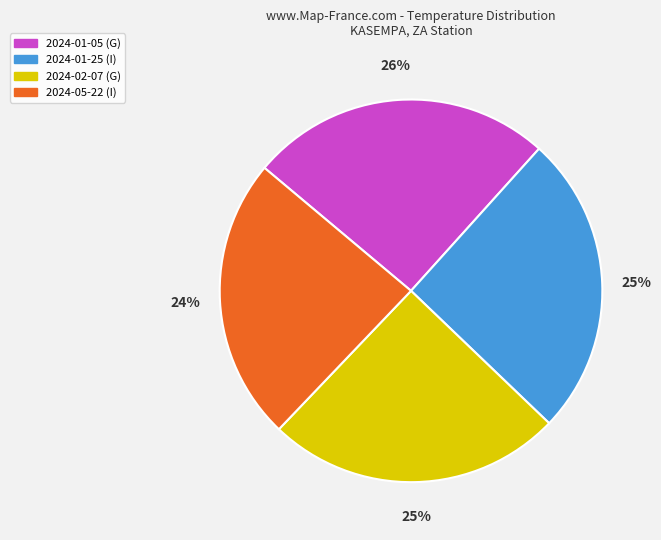

Which category has the smallest portion of the pie?

2024-05-22 (I)